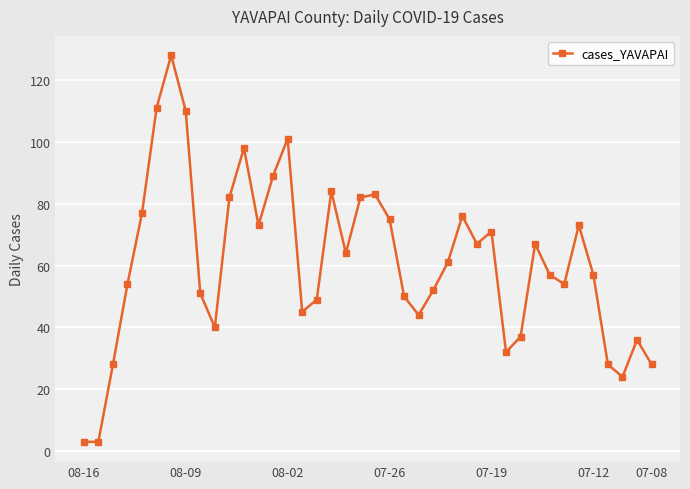

Is this an area chart (filled region under the line)?

No